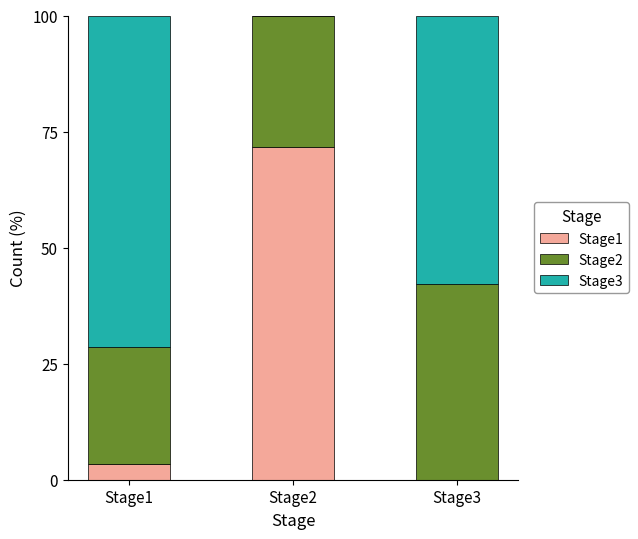

What is the sum of all Stage1 values?

75.1